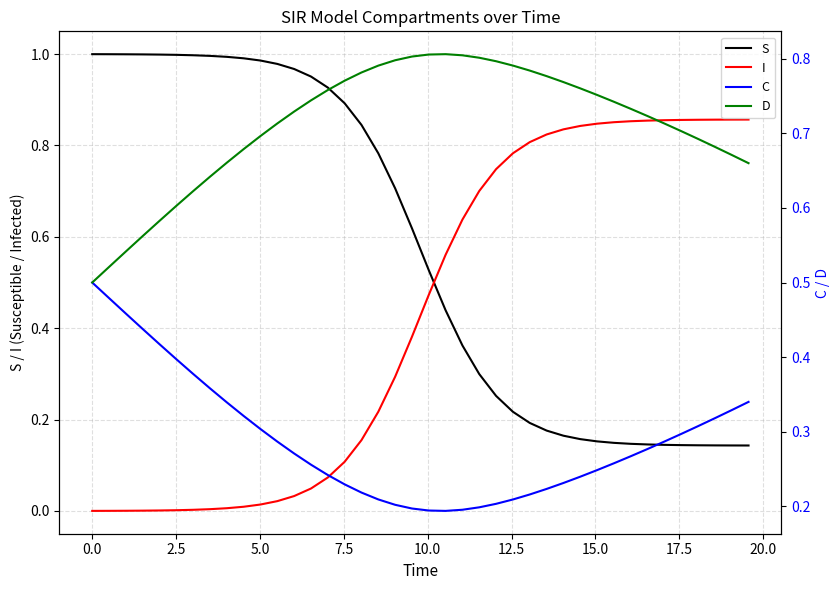

Which series has the widest spread of values?

I